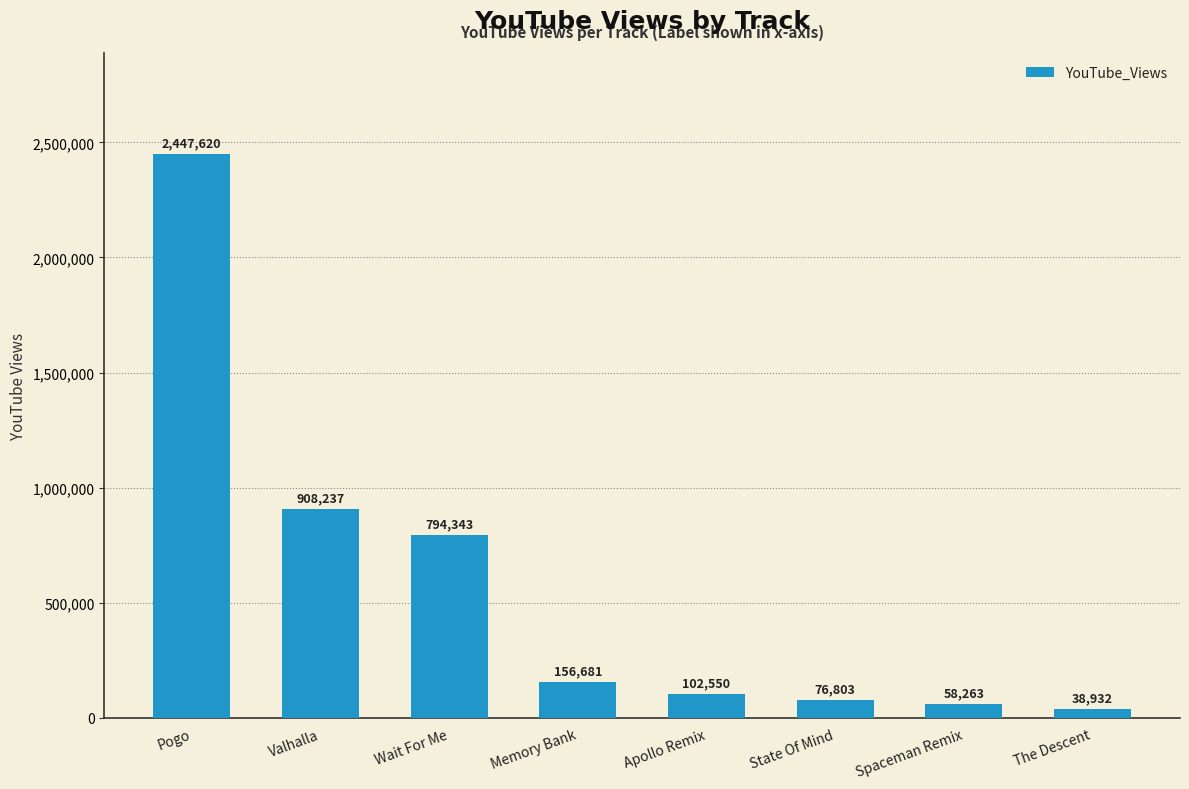

What is the sum of the values at State Of Mind and Valhalla?

985040